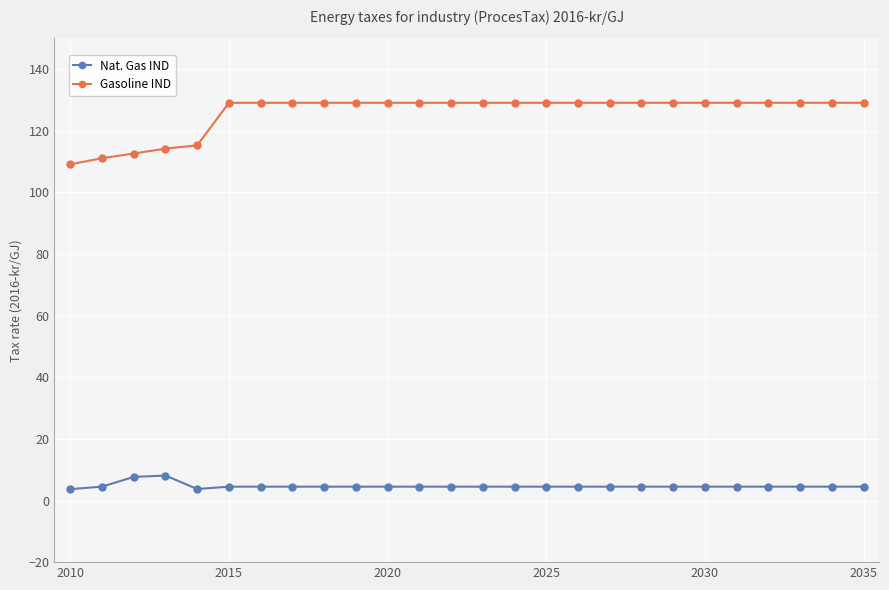

Which series has the largest total across all categories?

Gasoline IND